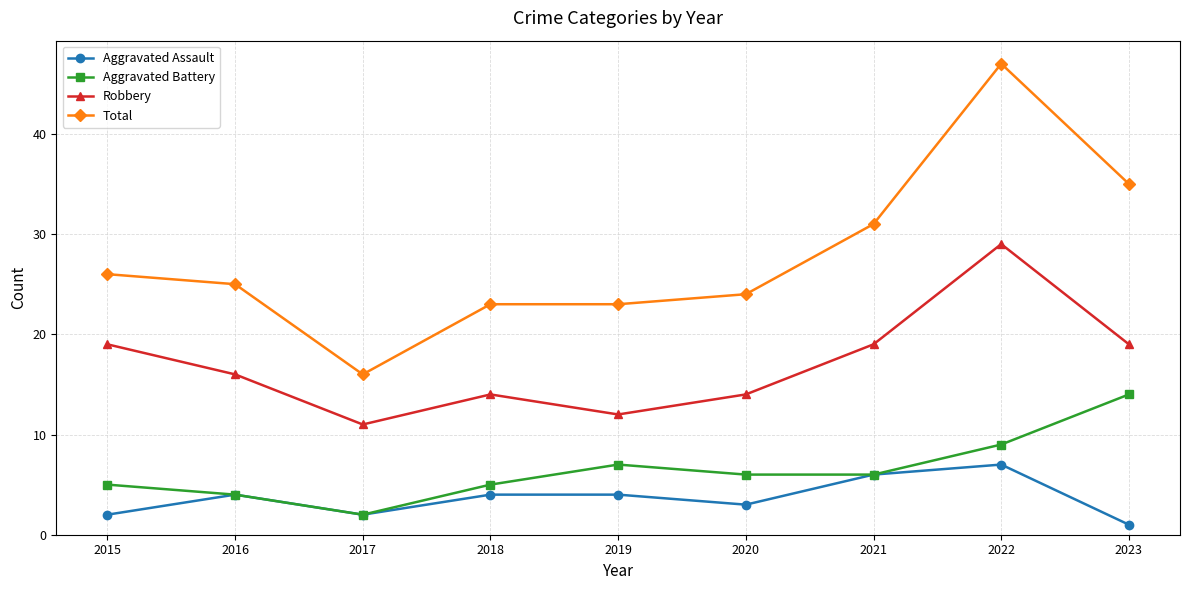

What is the value of the Total point at the 9th from the left?

35